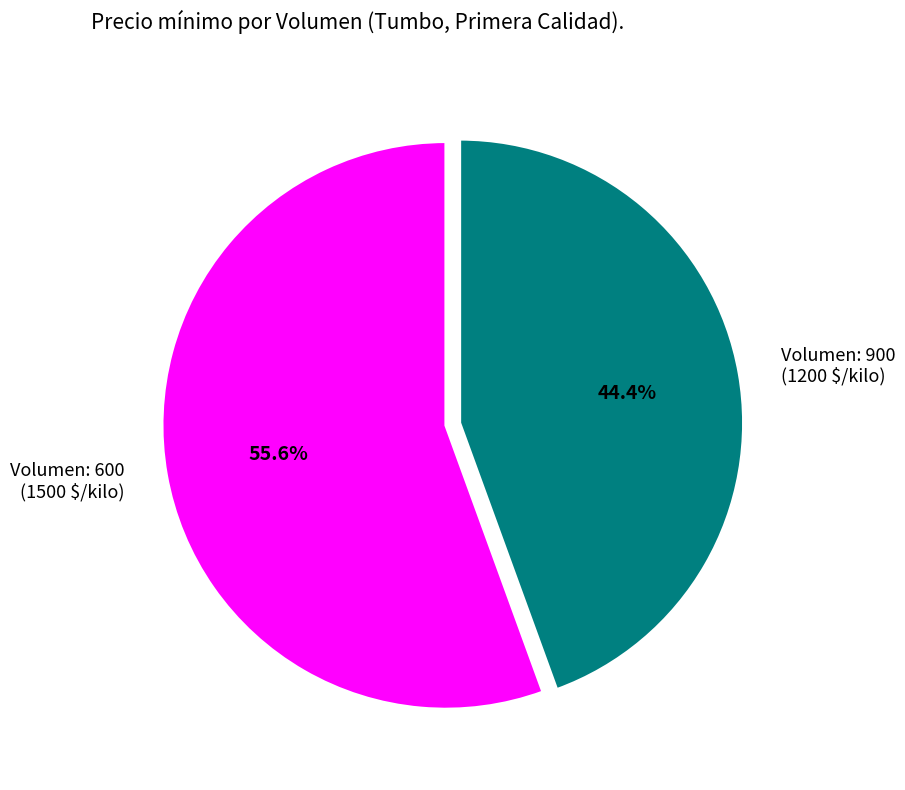

How many slices are in this pie chart?

2